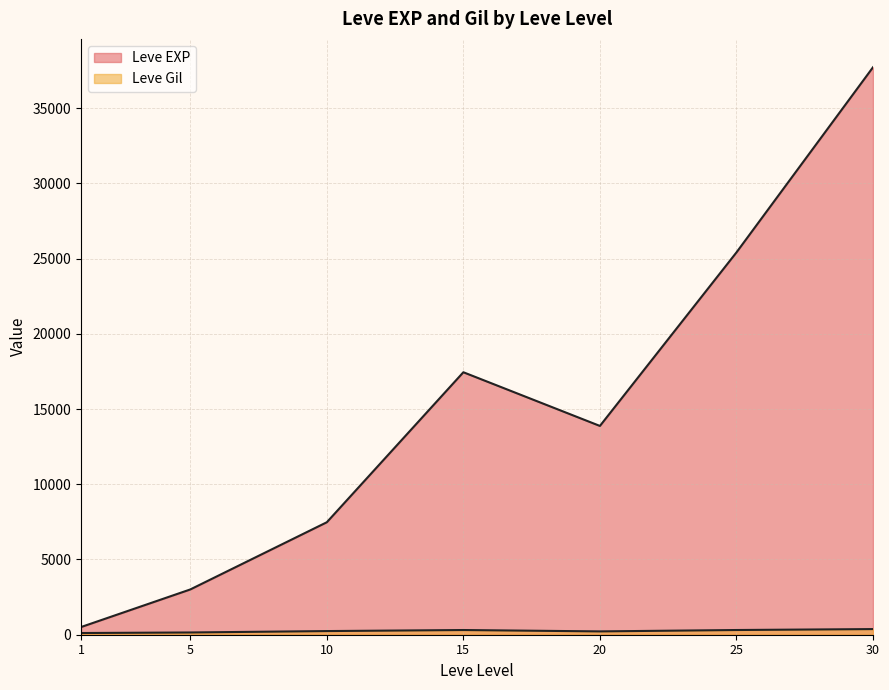

How many lines are shown in the chart?

2